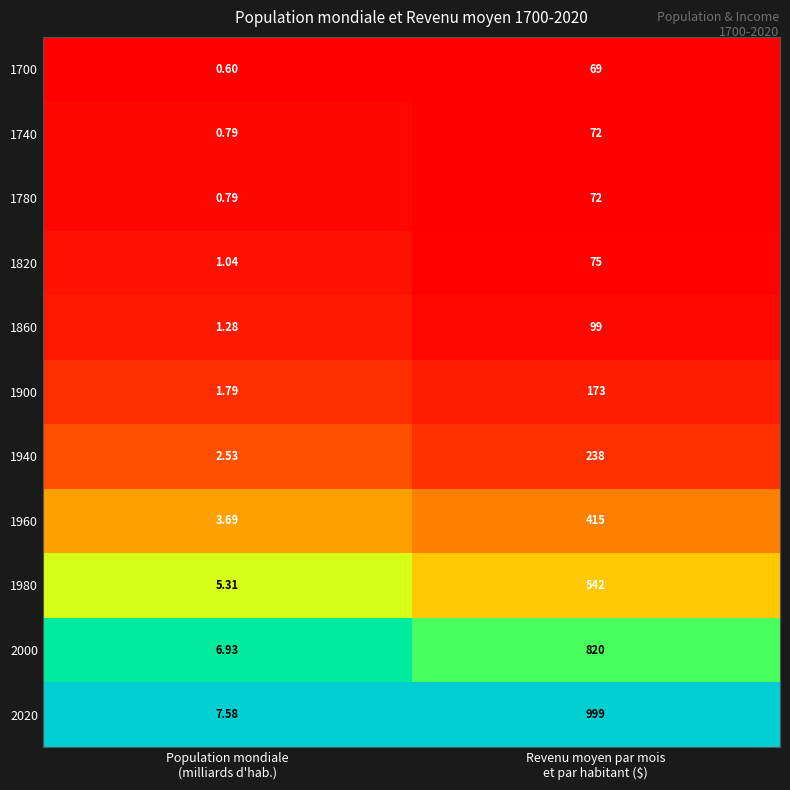

Which series changed the most between Population mondiale
(milliards d'hab.) and Revenu moyen par mois
et par habitant ($)?

2020